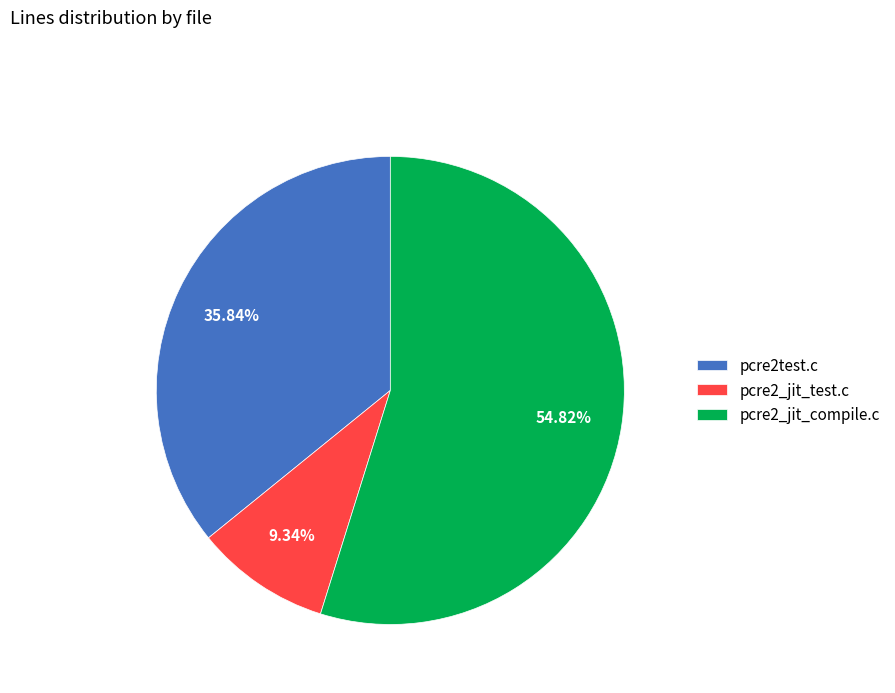

How much of the chart is everything except pcre2_jit_test.c?

90.7%